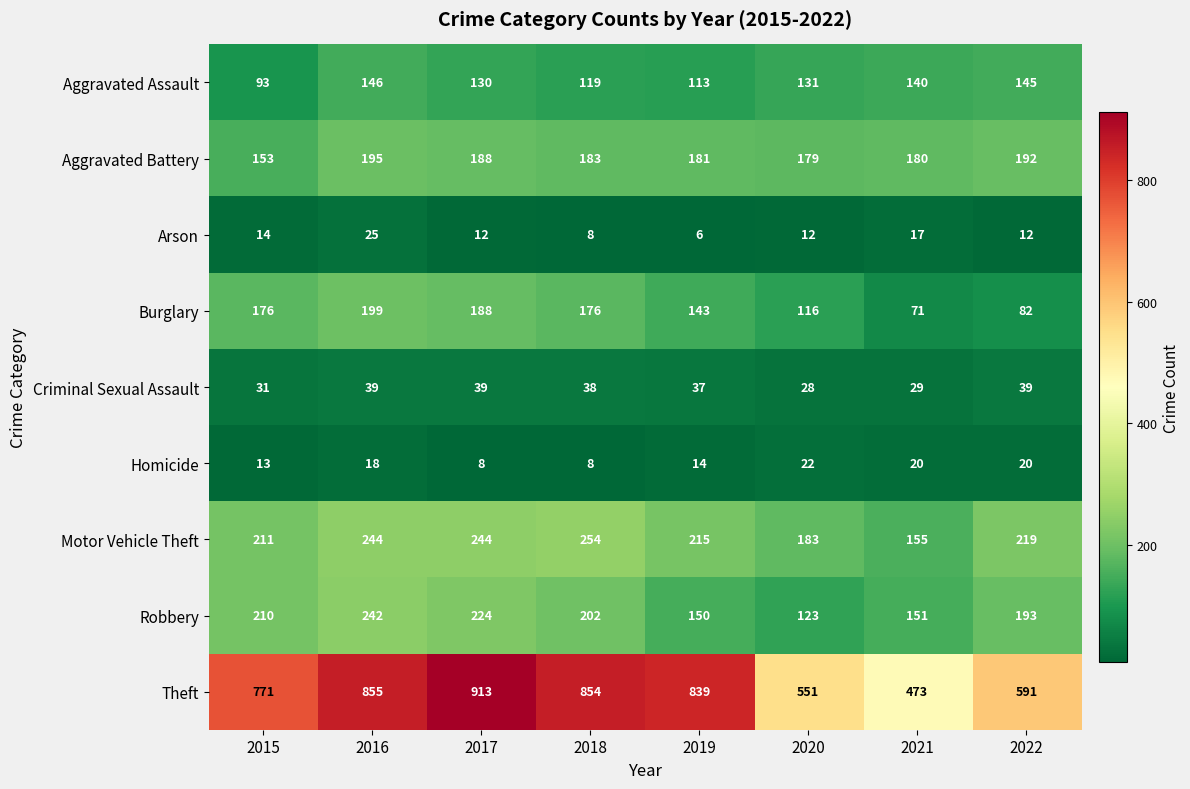

Which series has the largest range (max minus min)?

Theft